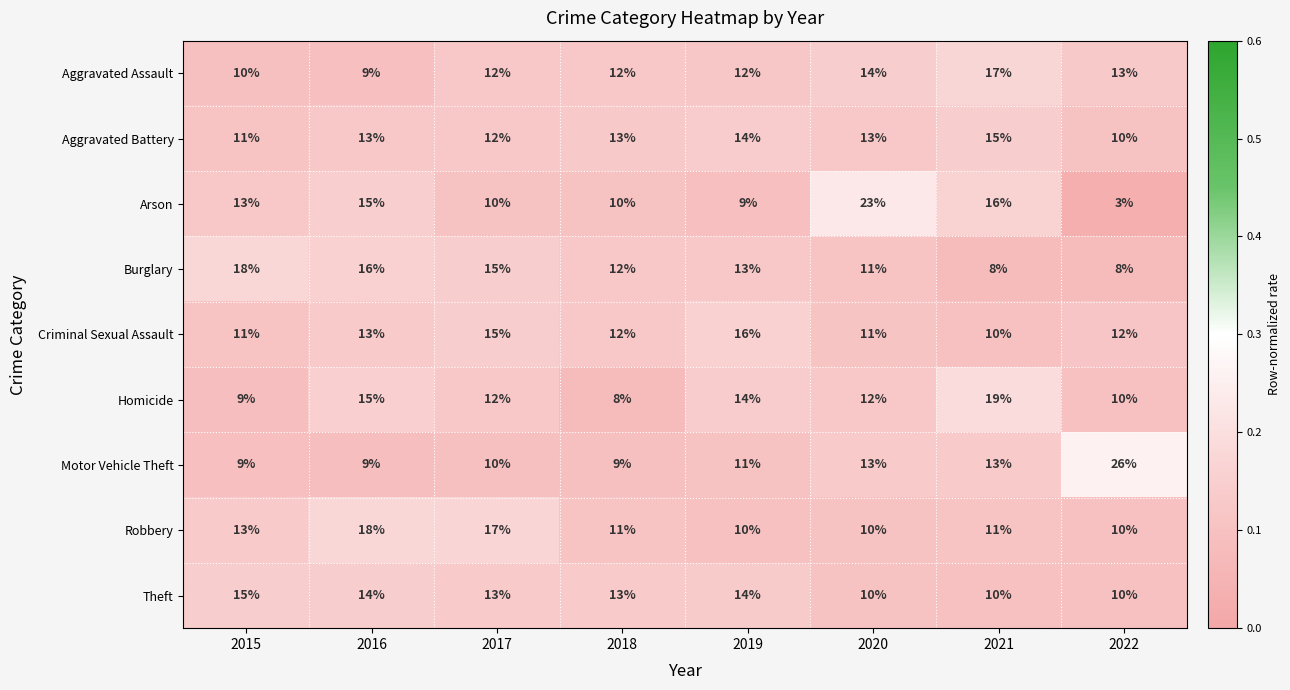

What is the approximate value of Homicide at 2017?

12